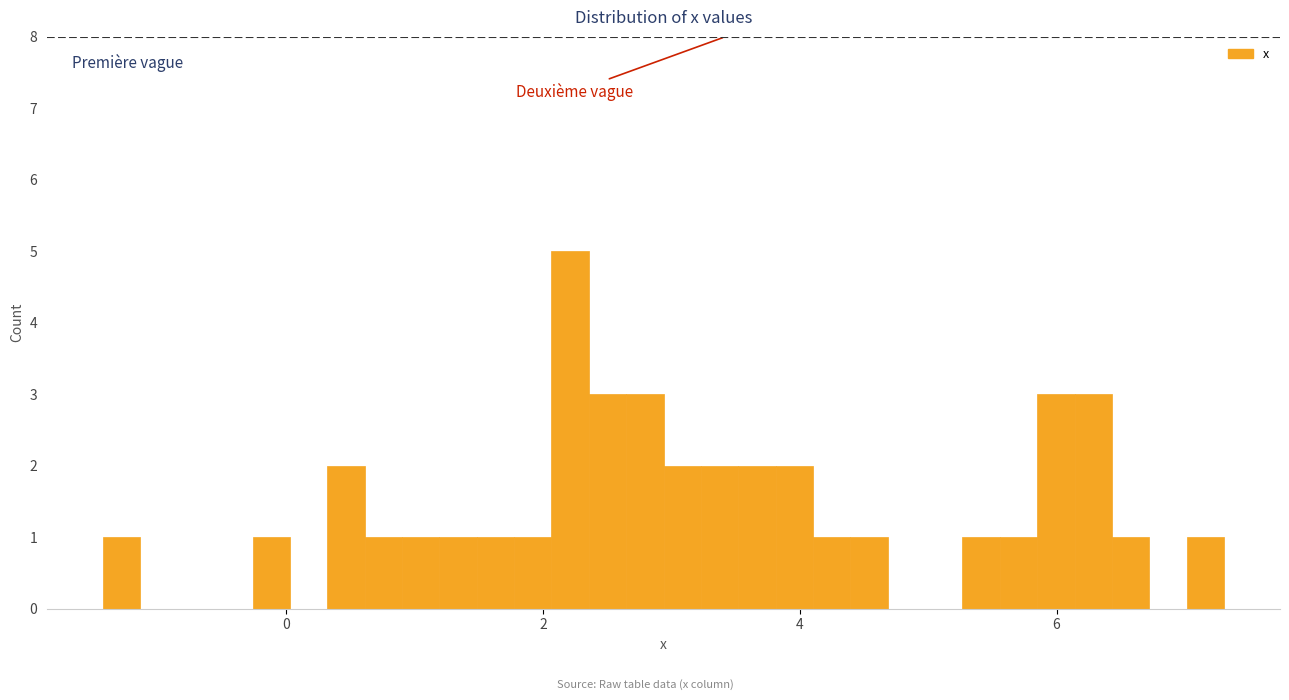

Read against the x-axis, roughly where is the centre of the tallest bar?

2.2